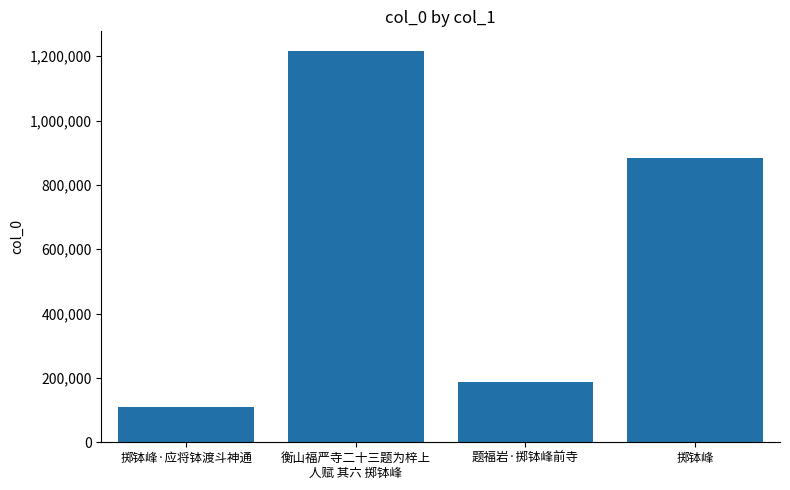

True or false: the data shows 1216638 at 衡山福严寺二十三题为梓上
人赋 其六 掷钵峰.

True